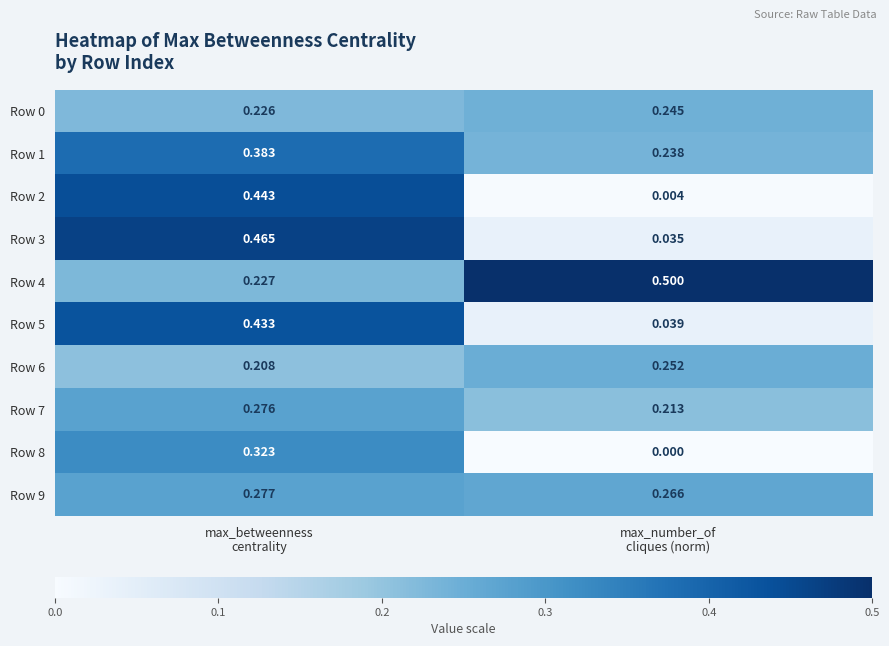

How many values in Row 8 are above zero?

1